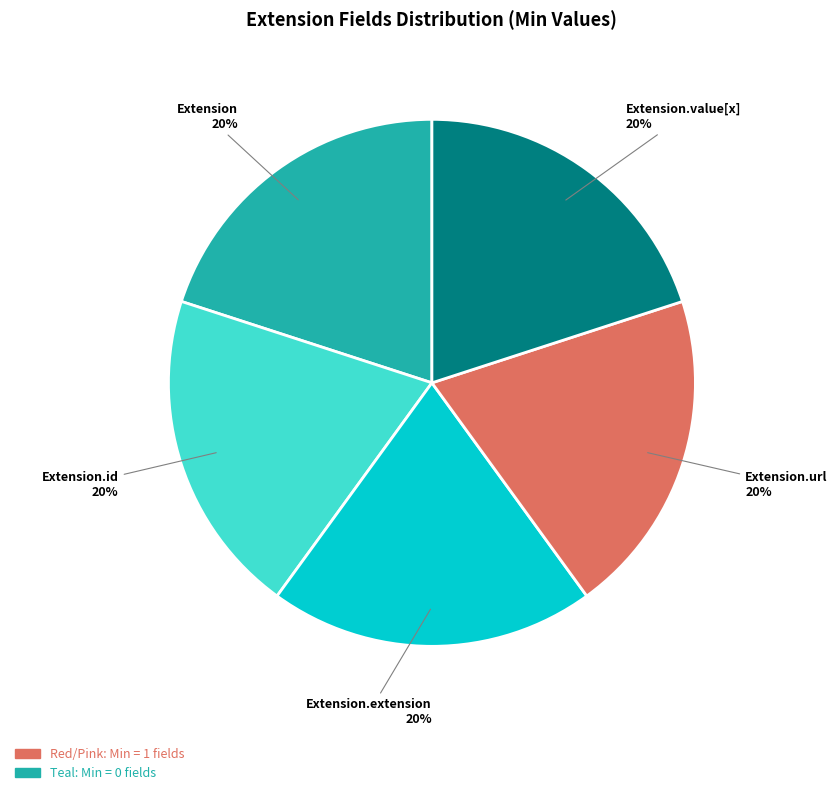

What is the ratio of the value at Extension to the value at Extension.extension?

1.0